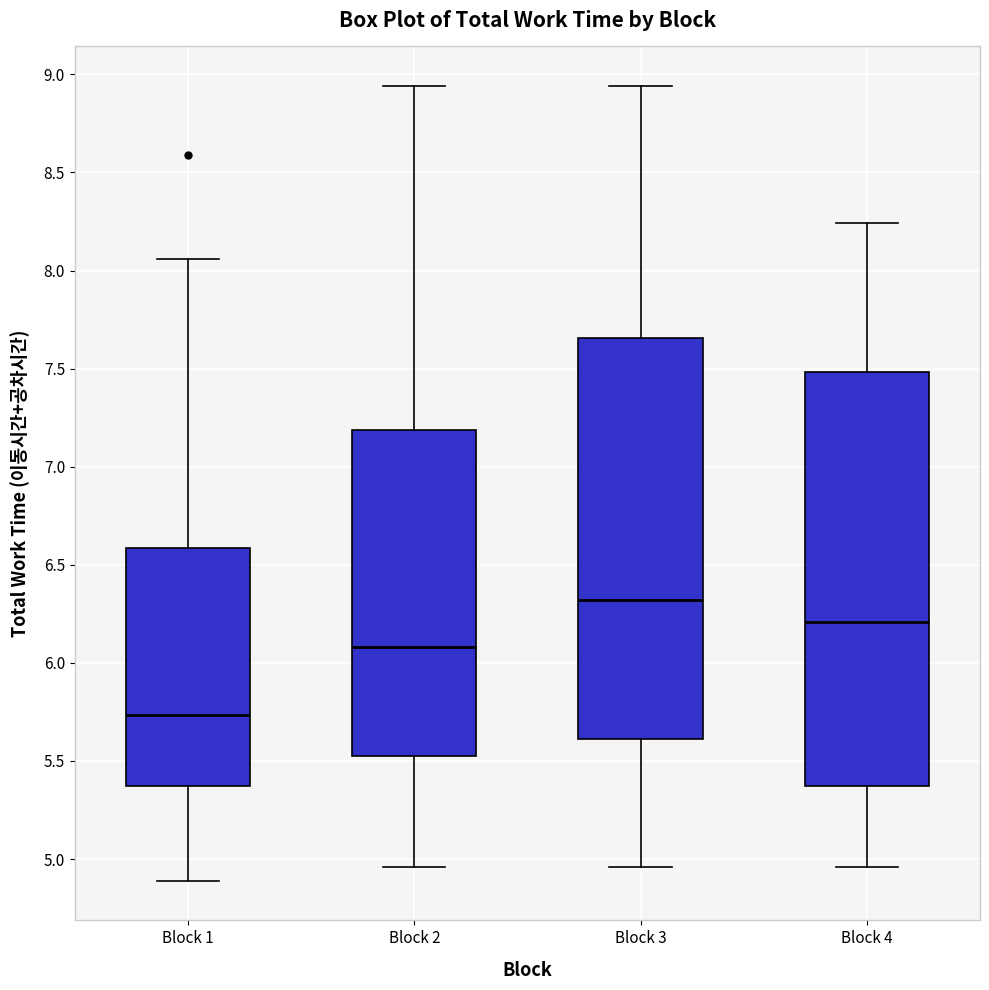

Which box is the tallest, from its lower edge to its upper edge?

Block 4